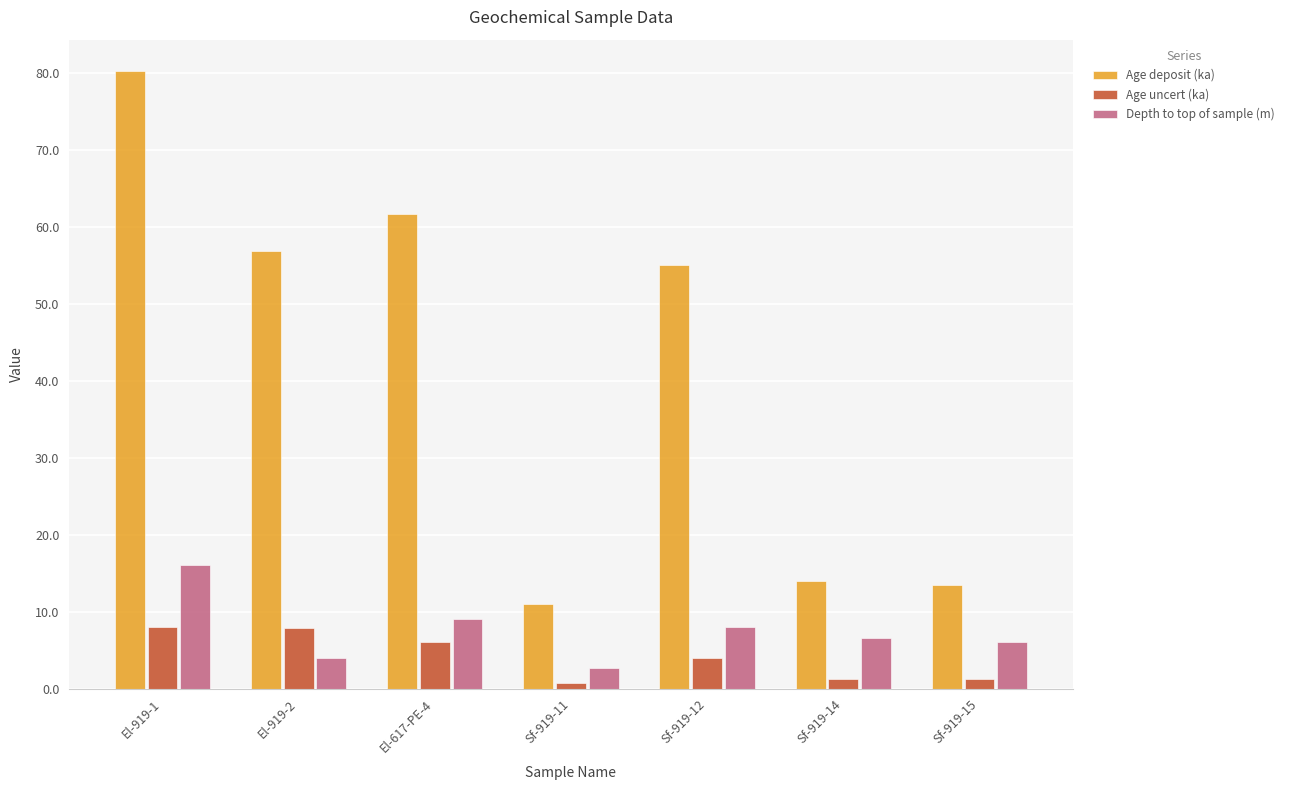

Is the value of Age uncert (ka) at Sf-919-15 greater than the value of Age deposit (ka) at Sf-919-15?

No